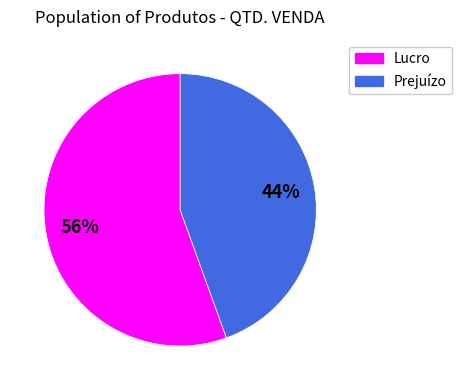

Count the number of slices in the pie.

2